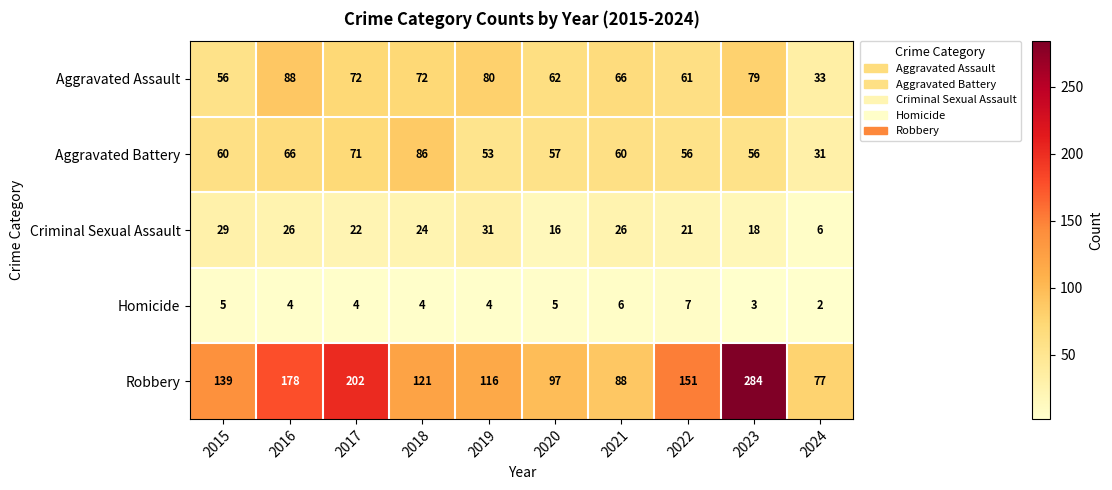

Rank the series at 2021 from lowest to highest value.

Homicide, Criminal Sexual Assault, Aggravated Battery, Aggravated Assault, Robbery